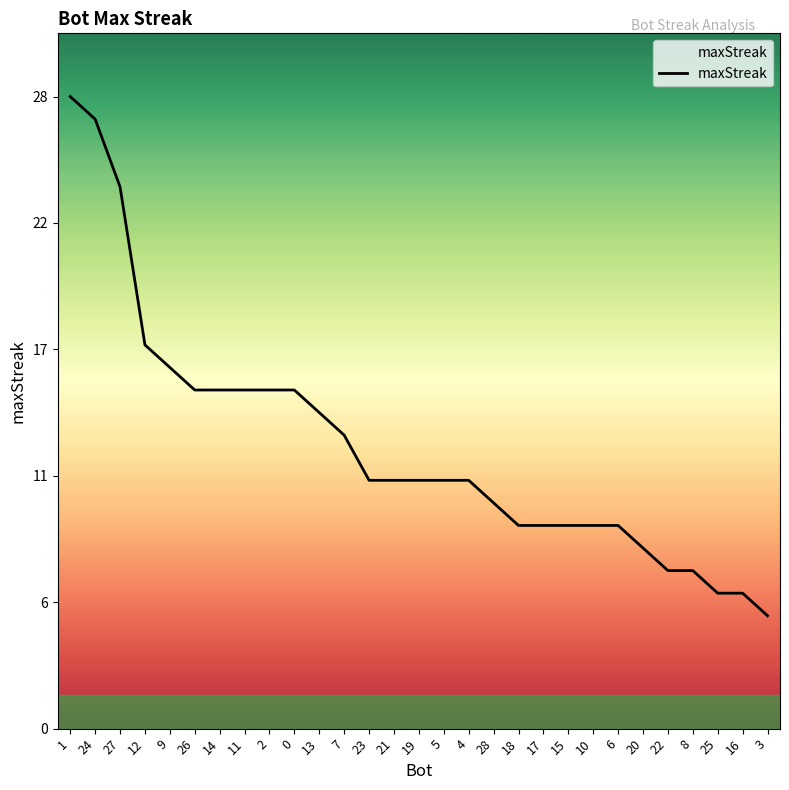

What is the sum of all values?

363